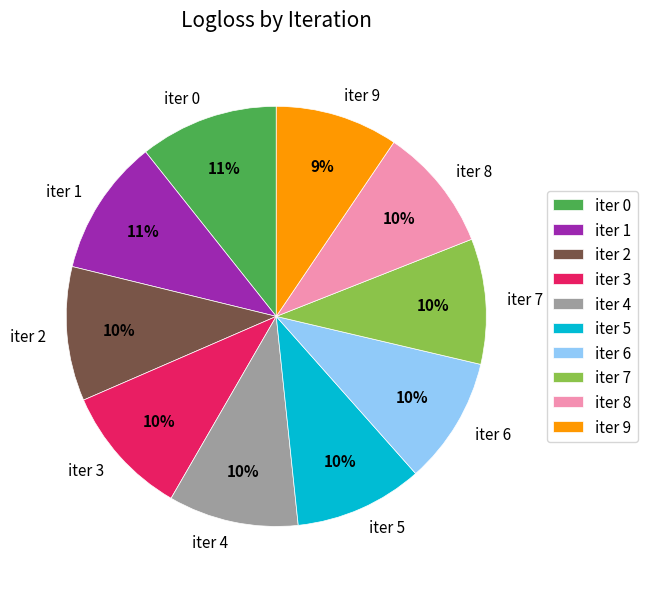

Is iter 9 the majority of the pie?

No